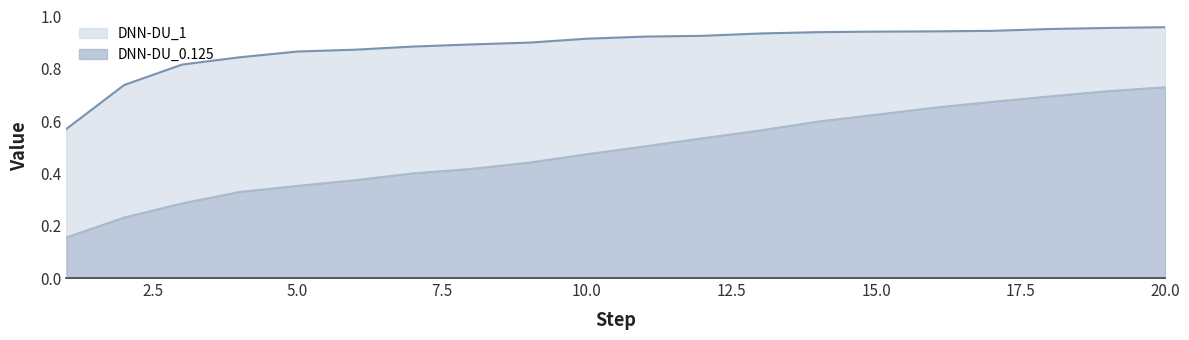

True or false: DNN-DU_1 has a value of 0.7 at 2.5.

True